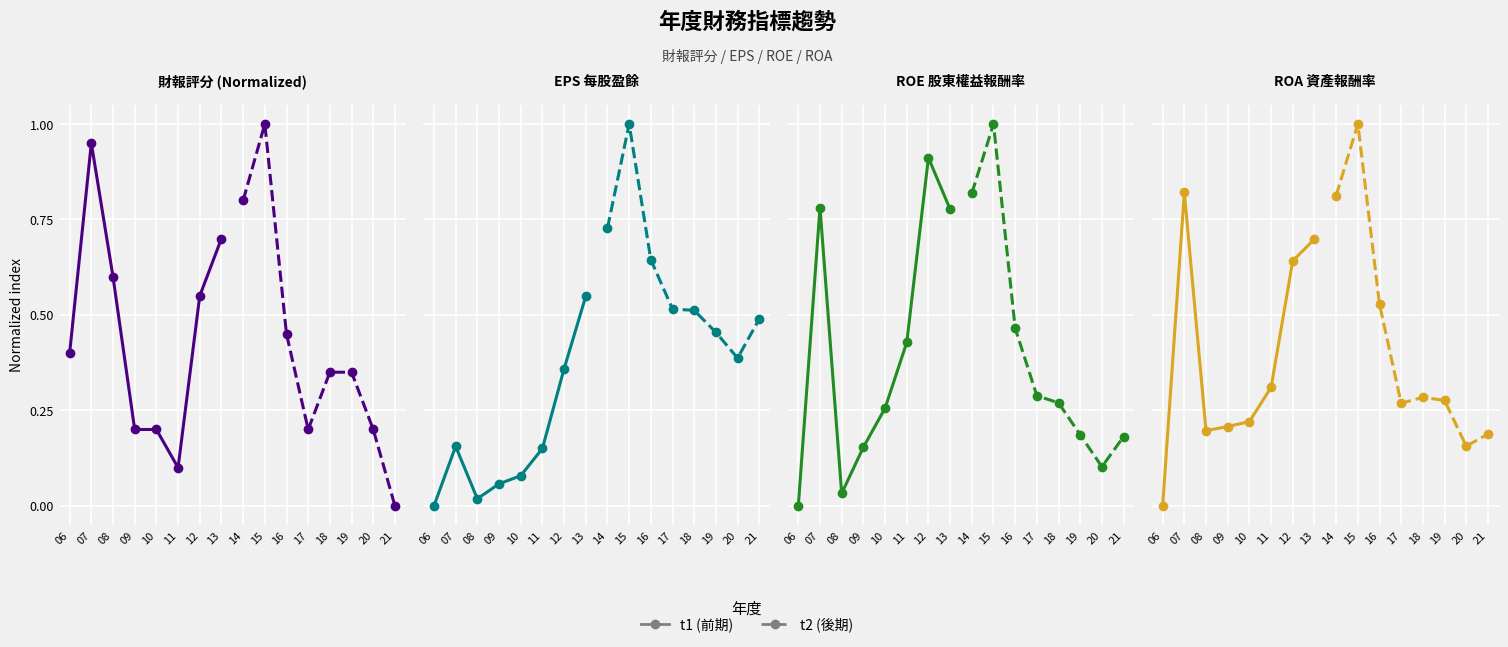

The value of t1 at 12 is 1.1. True or false?

False